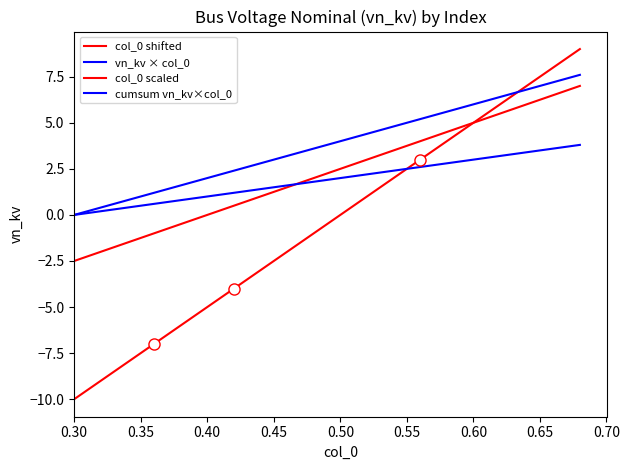

True or false: vn_kv × col_0 and cumsum vn_kv×col_0 cross at least once.

False